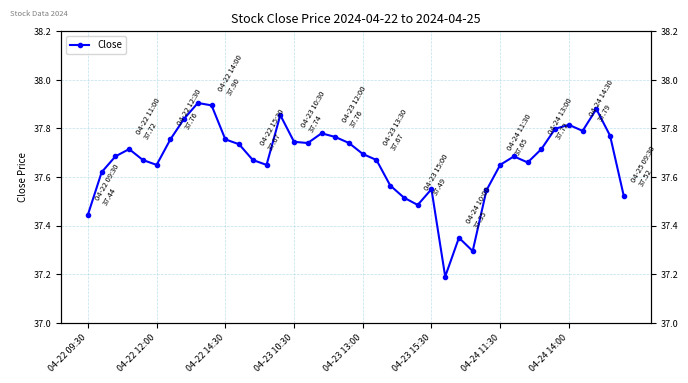

What value does the data have at 18?

37.8